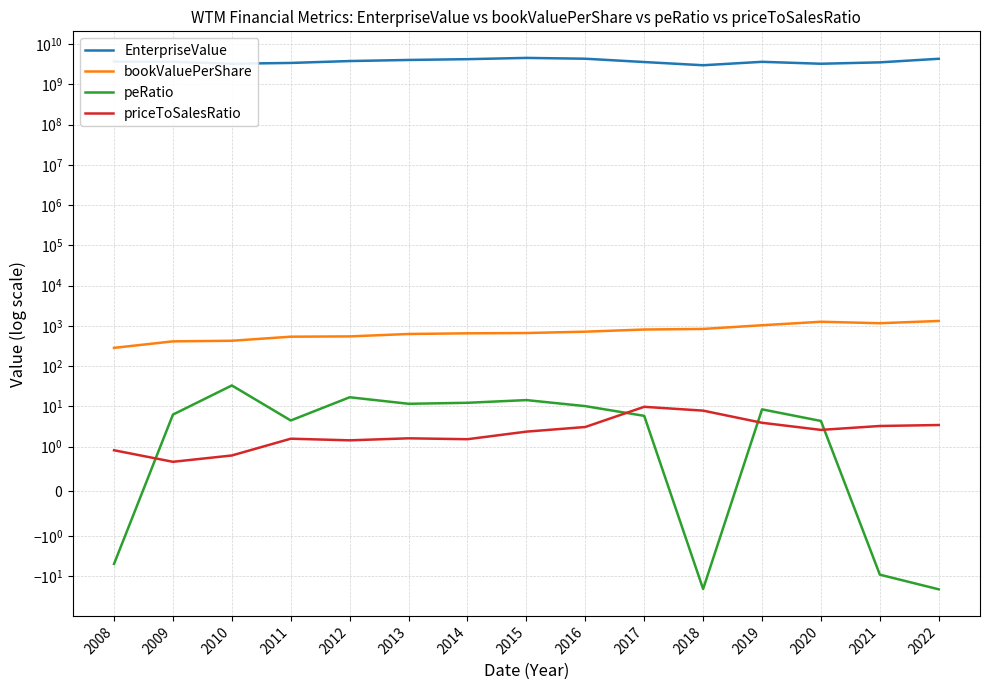

Reading left to right, extract all data points from this chart.

EnterpriseValue: 3671985273.0	3628593964.3	3252517843.6	3402054128.3	3790800000.0	4033648866.4	4220995955.2	4537777050.6	4329565442.4	3582203581.3	2982443727.9	3626428461.0	3248633724.0	3518490750.0	4317379446.0
bookValuePerShare: 284.7	413.3	427.4	539.4	548.8	629.8	654.5	665.3	718.4	813.3	840.8	1038.3	1267.6	1166.2	1325.8
peRatio: -4.9	6.3	33.2	4.5	16.9	11.6	12.3	14.4	10.2	5.8	-20.5	8.5	4.4	-9.1	-20.9
priceToSalesRatio: 0.9	0.7	0.8	1.6	1.4	1.6	1.5	2.4	3.1	9.8	7.9	3.9	2.6	3.3	3.5